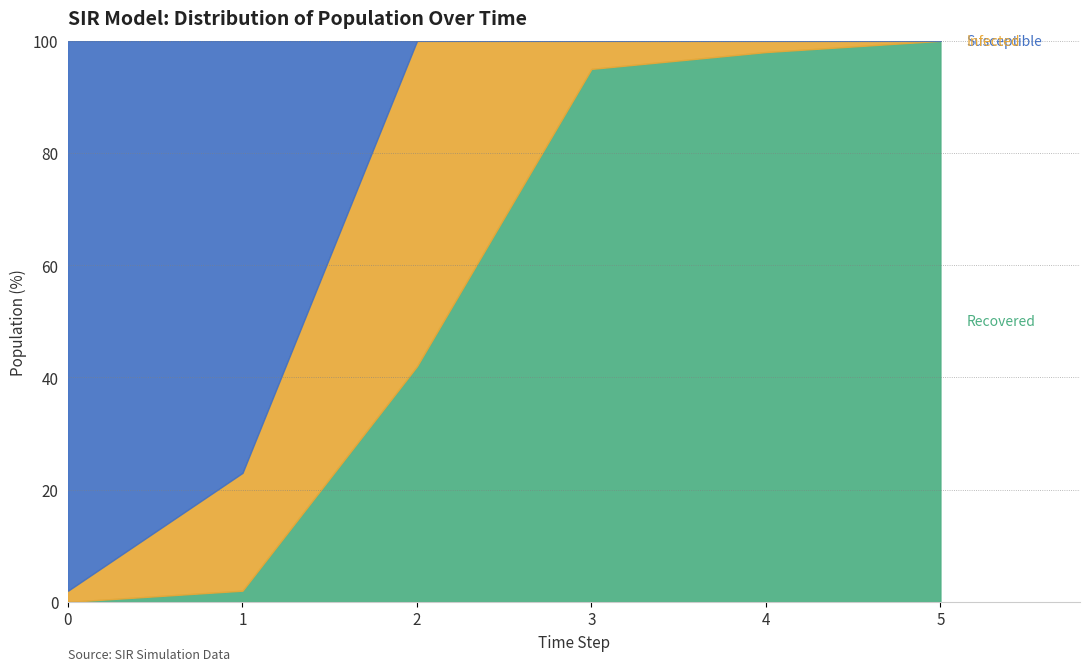

Reading left to right, transcribe all the data shown in this chart.

Recovered: 0	2	42	95	98	100
Infected: 2	21	58	5	2	0
Susceptible: 98	77	0	0	0	0